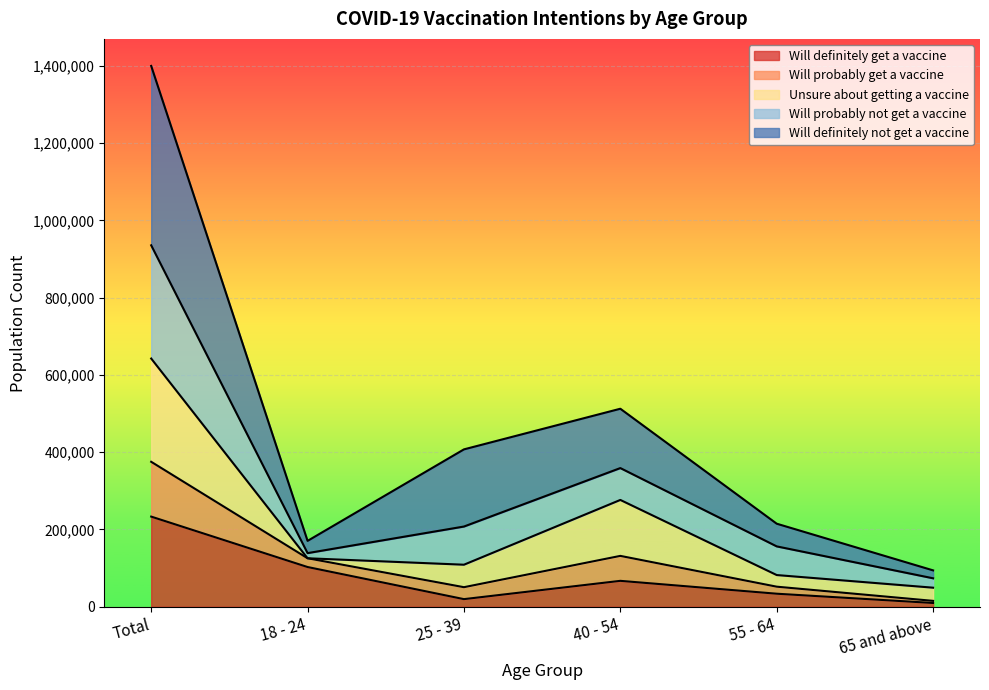

In Will definitely not get a vaccine, how many points are higher than both neighbors (excluding endpoints)?

1